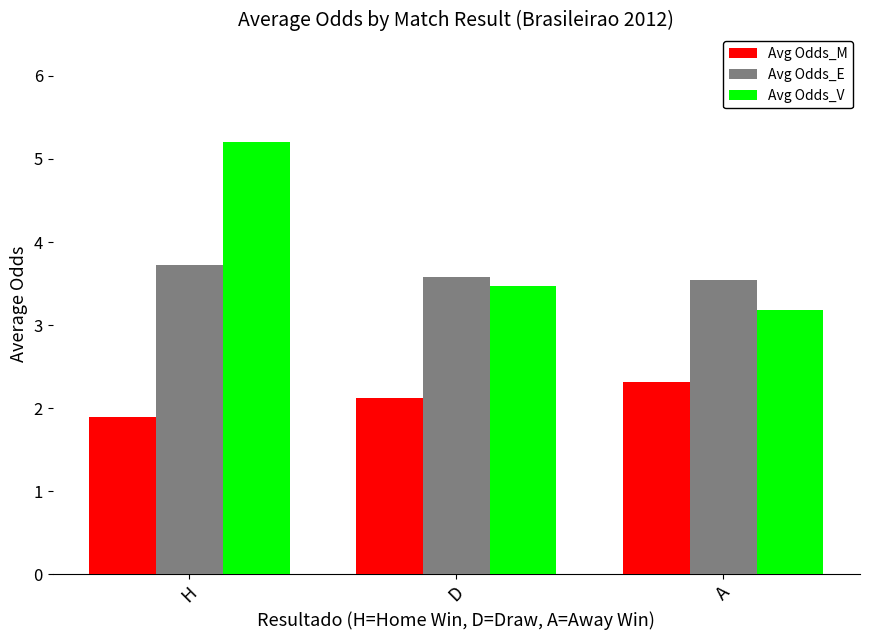

At how many categories does at least one series exceed 2?

3